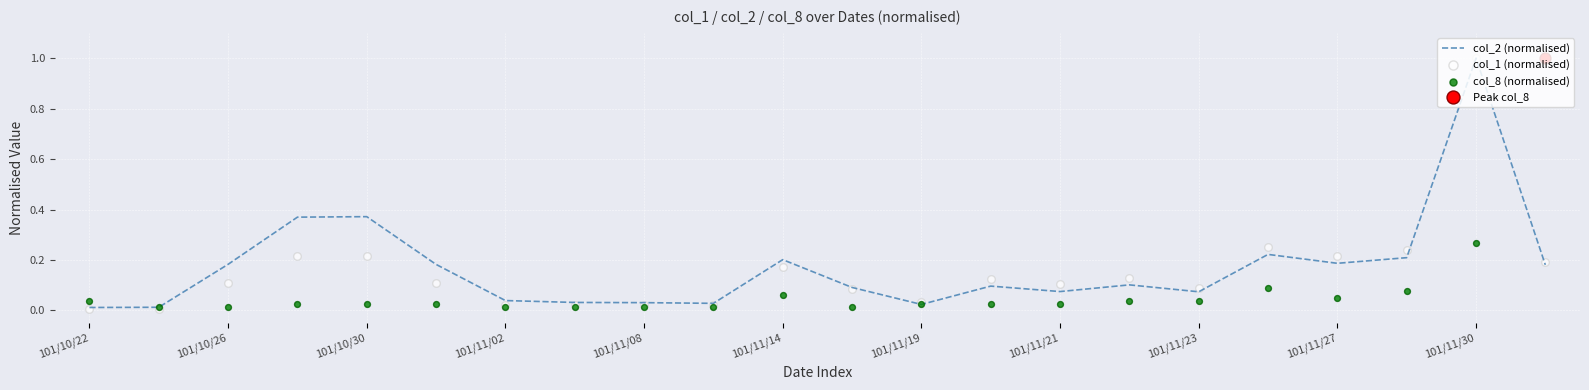

Which series contains the lowest Y value?

col_1 (normalised)